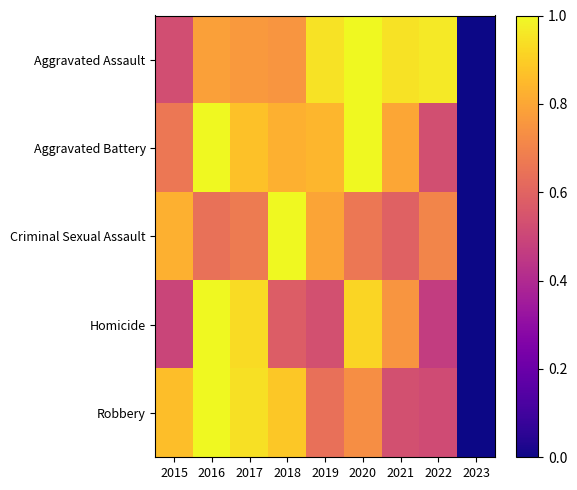

How many series are shown in this chart?

5